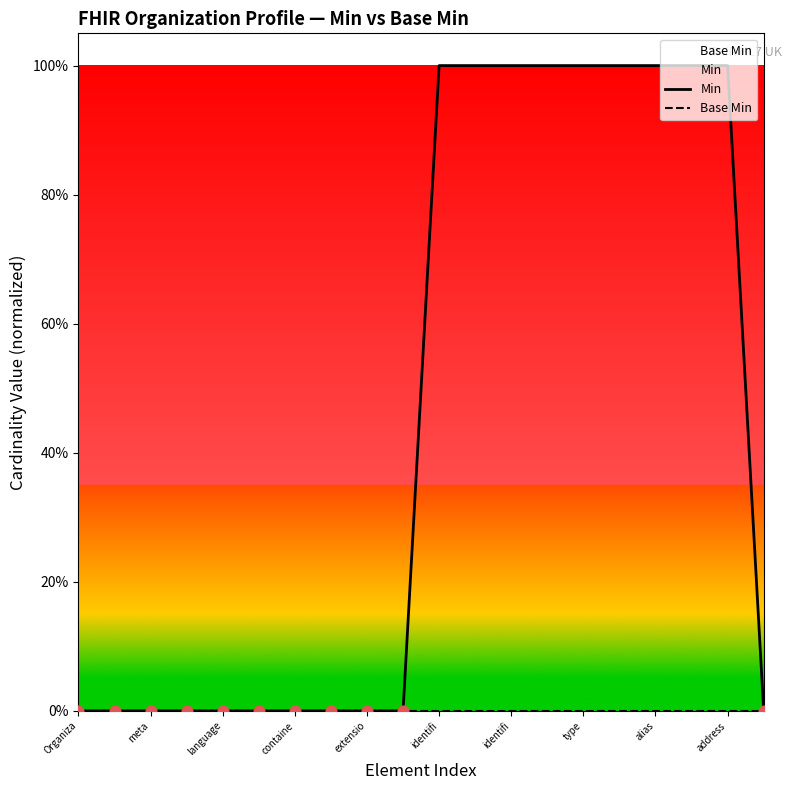

Which series has the widest spread of Y values?

Min